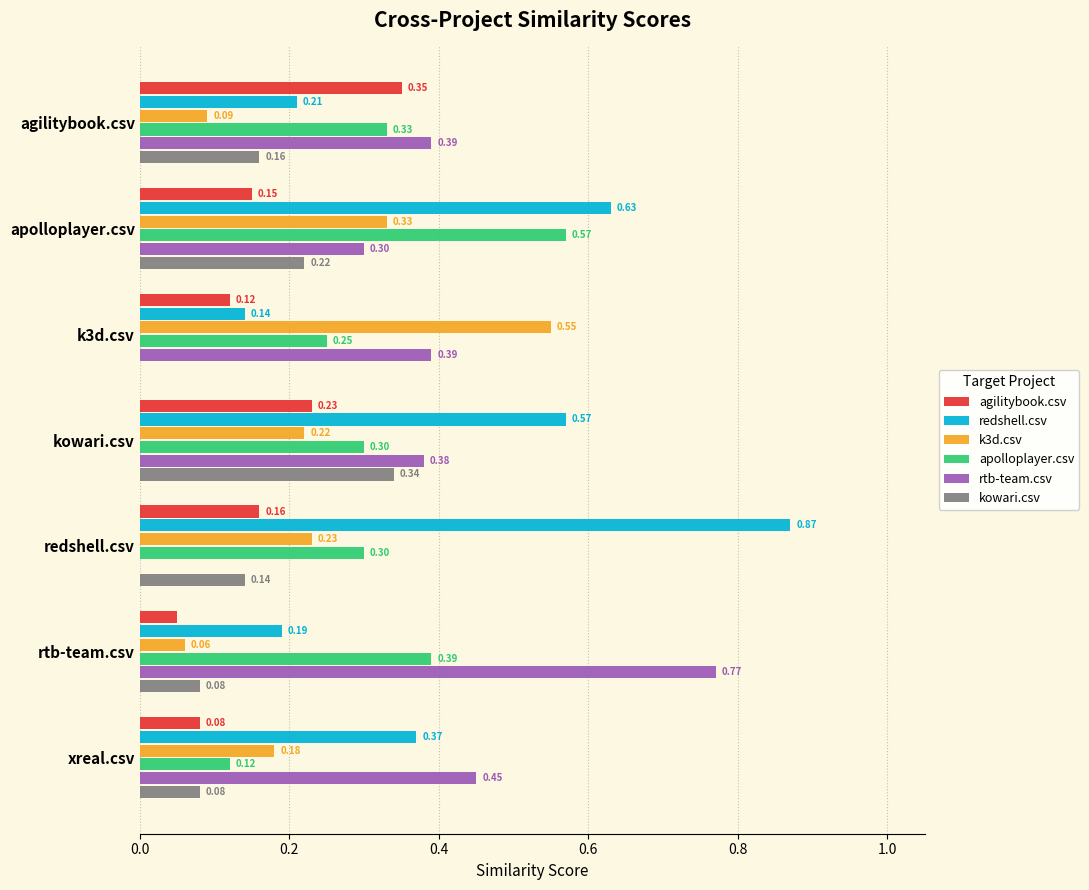

How many distinct data groups are displayed?

6